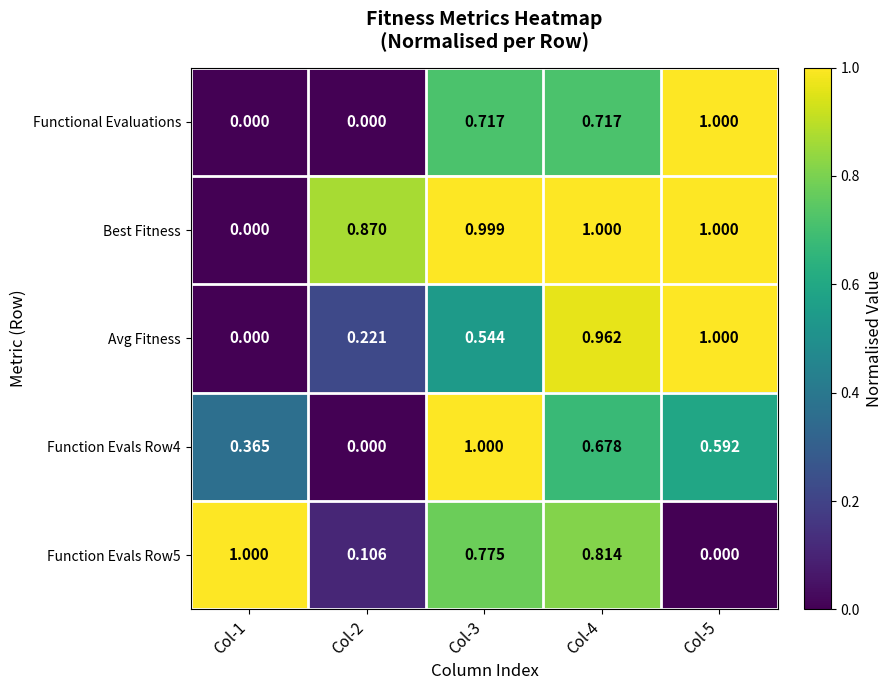

Which series has the largest total across all categories?

Best Fitness